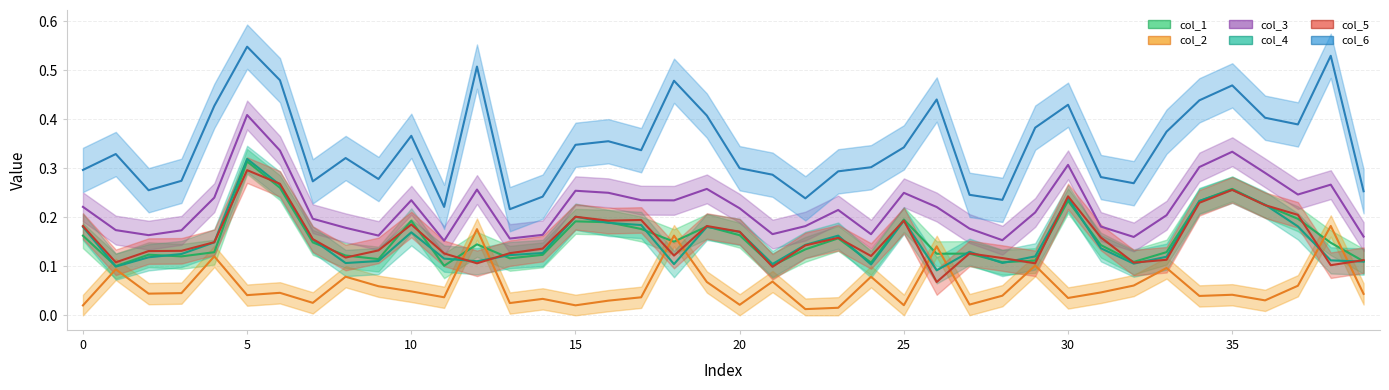

Reading right to left, what are all the values shown in this chart?

col_1: 39=0.1	38=0.1	37=0.2	36=0.2	35=0.3	34=0.2	33=0.1	32=0.1	31=0.1	30=0.2	29=0.1	28=0.1	27=0.1	26=0.1	25=0.2	24=0.1	23=0.2	22=0.1	21=0.1	20=0.2	19=0.2	18=0.2	17=0.2	16=0.2	15=0.2	14=0.1	13=0.1	12=0.1	11=0.1	10=0.2	9=0.1	8=0.1	7=0.1	6=0.3	5=0.3	4=0.1	3=0.1	2=0.1	1=0.1	0=0.2
col_2: 39=0.0	38=0.2	37=0.1	36=0.0	35=0.0	34=0.0	33=0.1	32=0.1	31=0.0	30=0.0	29=0.1	28=0.0	27=0.0	26=0.1	25=0.0	24=0.1	23=0.0	22=0.0	21=0.1	20=0.0	19=0.1	18=0.2	17=0.0	16=0.0	15=0.0	14=0.0	13=0.0	12=0.2	11=0.0	10=0.0	9=0.1	8=0.1	7=0.0	6=0.0	5=0.0	4=0.1	3=0.0	2=0.0	1=0.1	0=0.0
col_3: 39=0.2	38=0.3	37=0.2	36=0.3	35=0.3	34=0.3	33=0.2	32=0.2	31=0.2	30=0.3	29=0.2	28=0.2	27=0.2	26=0.2	25=0.3	24=0.2	23=0.2	22=0.2	21=0.2	20=0.2	19=0.3	18=0.2	17=0.2	16=0.3	15=0.3	14=0.2	13=0.2	12=0.3	11=0.2	10=0.2	9=0.2	8=0.2	7=0.2	6=0.3	5=0.4	4=0.2	3=0.2	2=0.2	1=0.2	0=0.2
col_4: 39=0.1	38=0.1	37=0.2	36=0.2	35=0.3	34=0.2	33=0.1	32=0.1	31=0.1	30=0.2	29=0.1	28=0.1	27=0.1	26=0.1	25=0.2	24=0.1	23=0.2	22=0.1	21=0.1	20=0.2	19=0.2	18=0.1	17=0.2	16=0.2	15=0.2	14=0.1	13=0.1	12=0.1	11=0.1	10=0.2	9=0.1	8=0.1	7=0.2	6=0.3	5=0.3	4=0.1	3=0.1	2=0.1	1=0.1	0=0.2
col_5: 39=0.1	38=0.1	37=0.2	36=0.2	35=0.3	34=0.2	33=0.1	32=0.1	31=0.2	30=0.2	29=0.1	28=0.1	27=0.1	26=0.1	25=0.2	24=0.1	23=0.2	22=0.1	21=0.1	20=0.2	19=0.2	18=0.1	17=0.2	16=0.2	15=0.2	14=0.1	13=0.1	12=0.1	11=0.1	10=0.2	9=0.1	8=0.1	7=0.2	6=0.3	5=0.3	4=0.1	3=0.1	2=0.1	1=0.1	0=0.2
col_6: 39=0.3	38=0.5	37=0.4	36=0.4	35=0.5	34=0.4	33=0.4	32=0.3	31=0.3	30=0.4	29=0.4	28=0.2	27=0.2	26=0.4	25=0.3	24=0.3	23=0.3	22=0.2	21=0.3	20=0.3	19=0.4	18=0.5	17=0.3	16=0.4	15=0.3	14=0.2	13=0.2	12=0.5	11=0.2	10=0.4	9=0.3	8=0.3	7=0.3	6=0.5	5=0.5	4=0.4	3=0.3	2=0.3	1=0.3	0=0.3